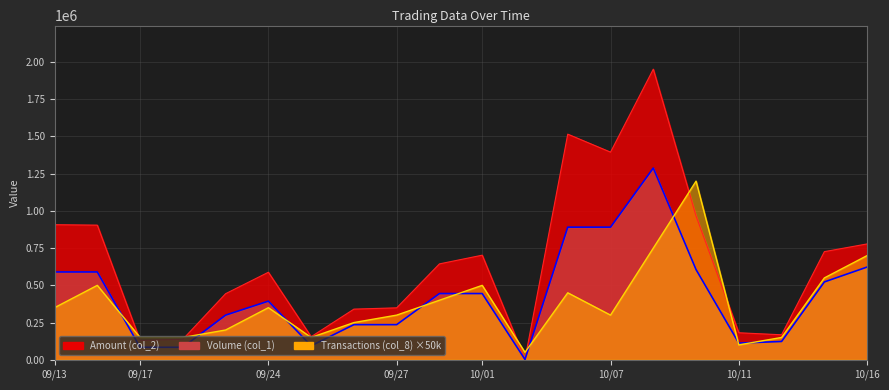

How many values in the Transactions (col_8) series exceed 350000?

8